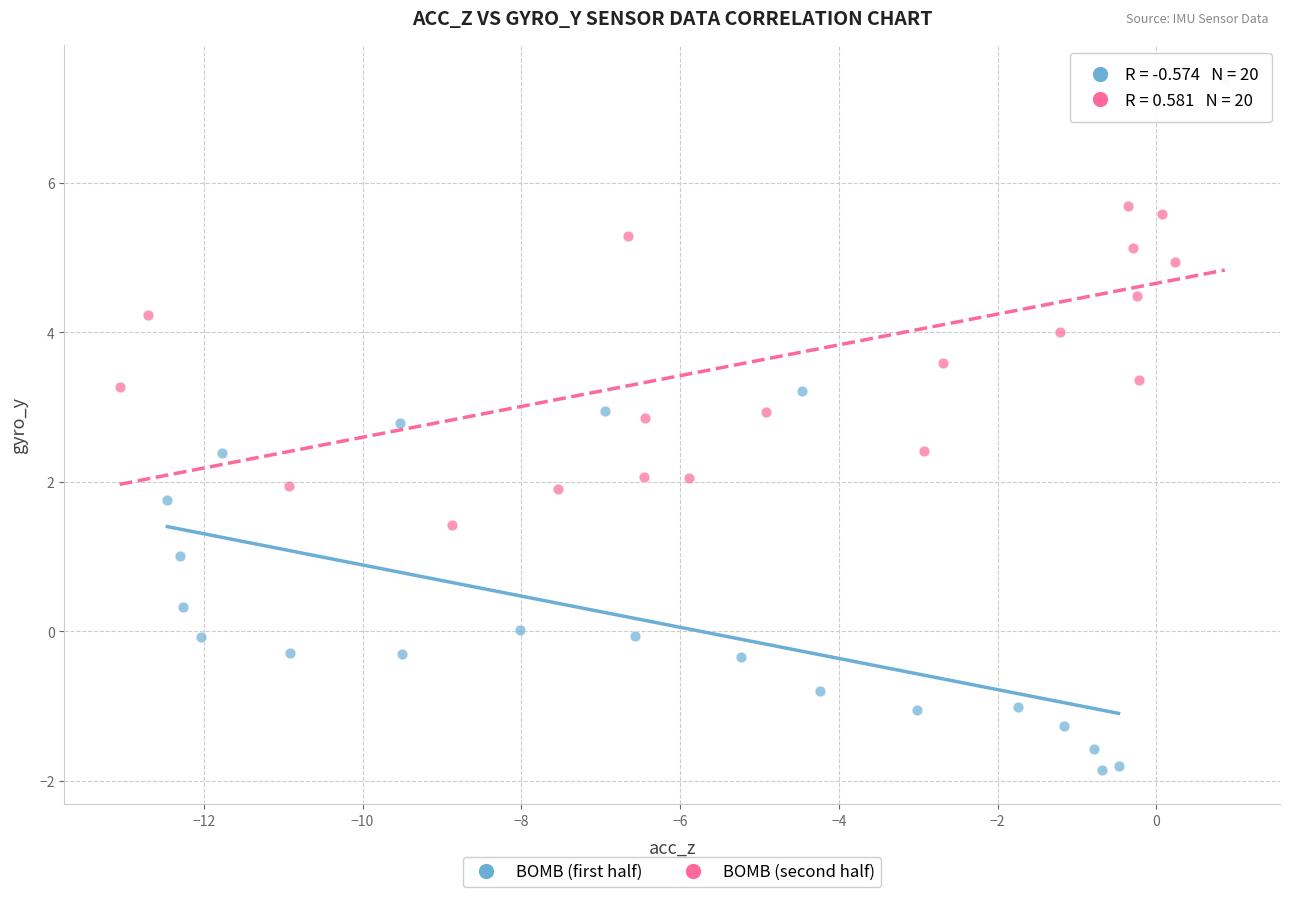

Which series contains the highest Y value?

BOMB (second half)